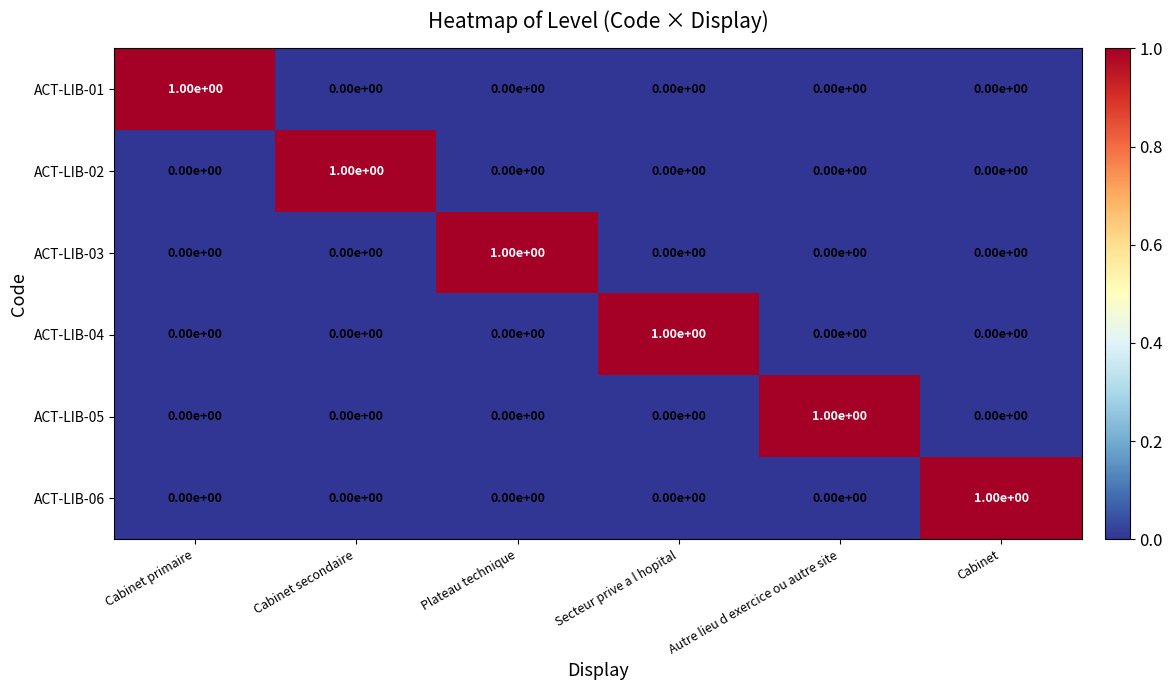

Count the number of categories in the chart.

6